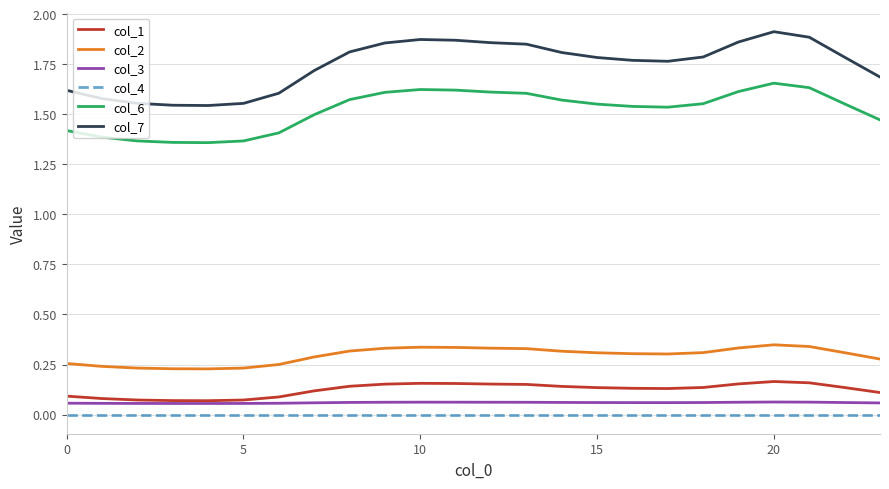

True or false: col_2 and col_4 intersect in this chart.

False